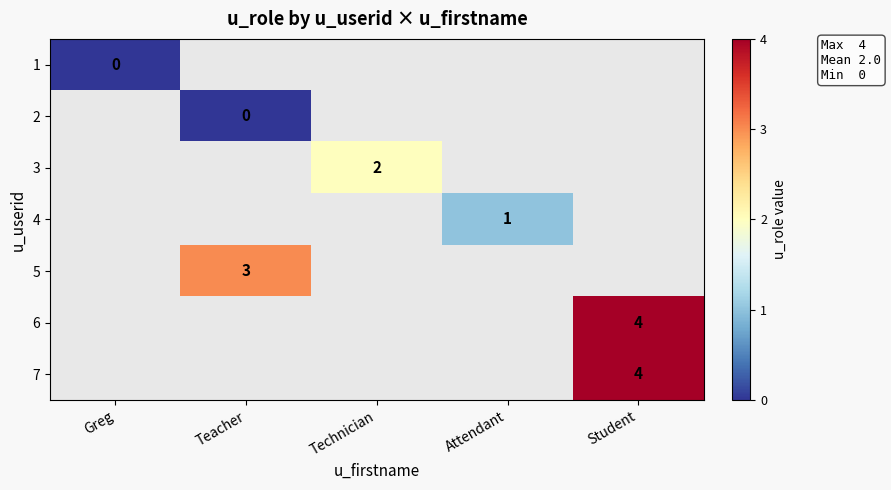

How many data points does each series have?

5